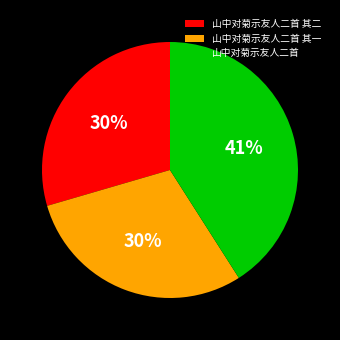

What percentage is the 山中对菊示友人二首 其一 slice, to the nearest percent?

30%